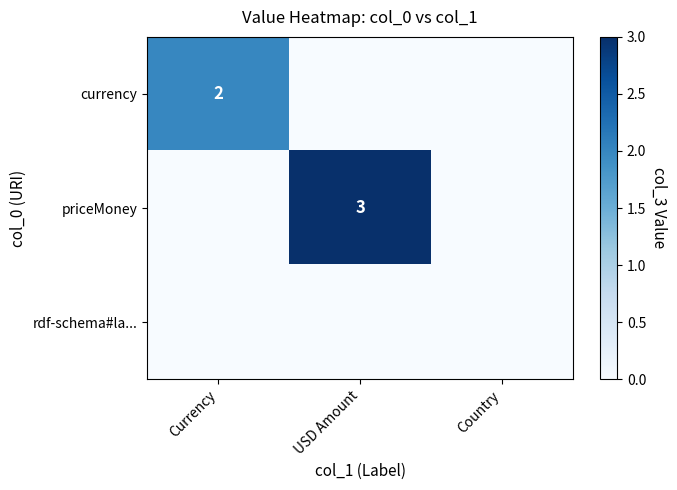

The currency series shows 3 at Currency. True or false?

False